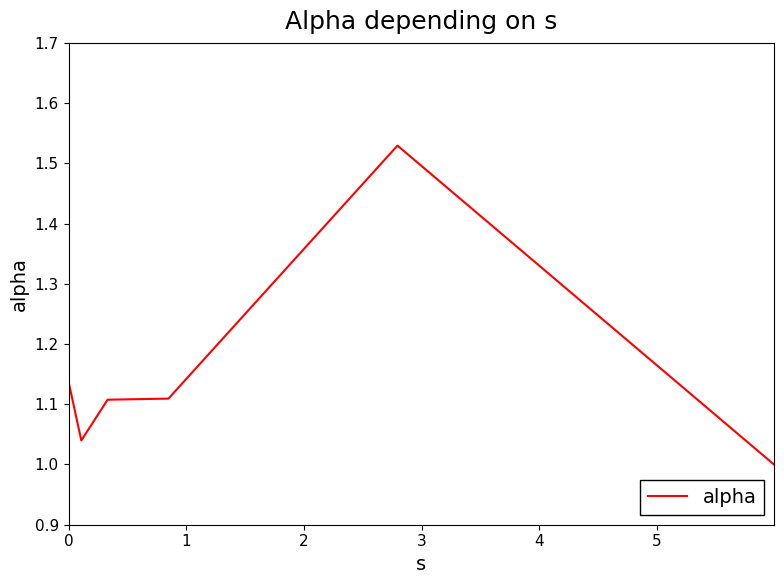

What is the difference between the maximum and minimum values?

0.5